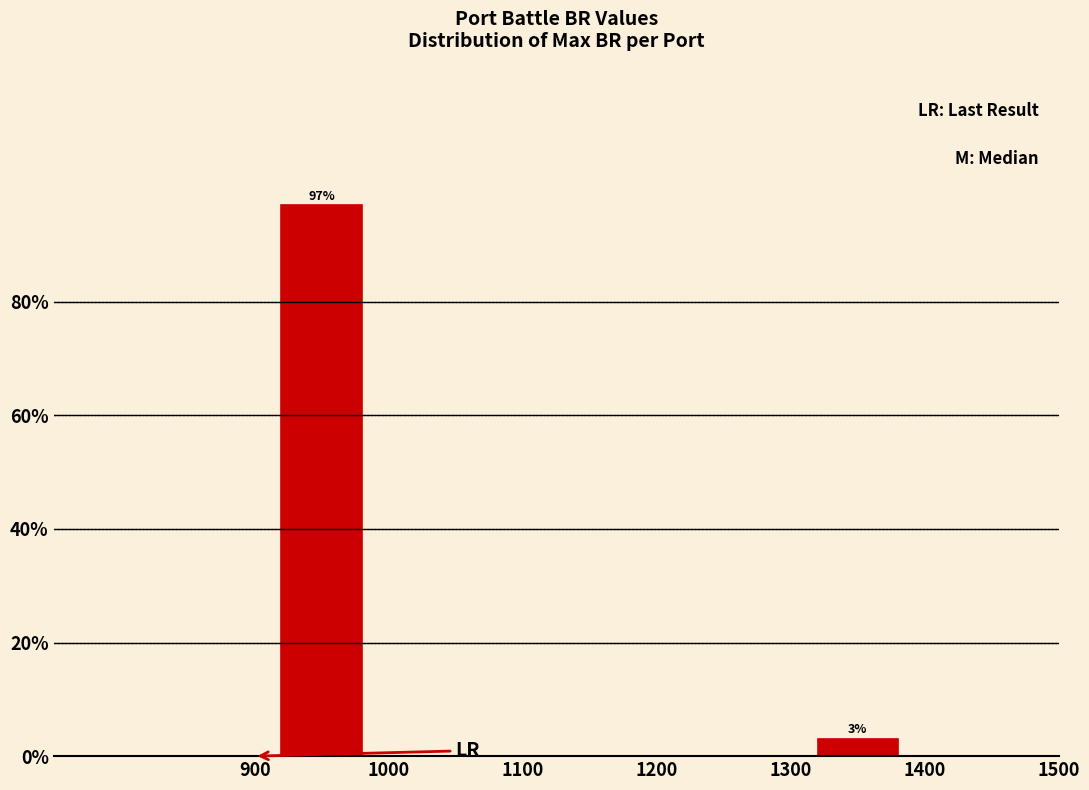

Which range on the x-axis has the tallest bar?

900 to 1000